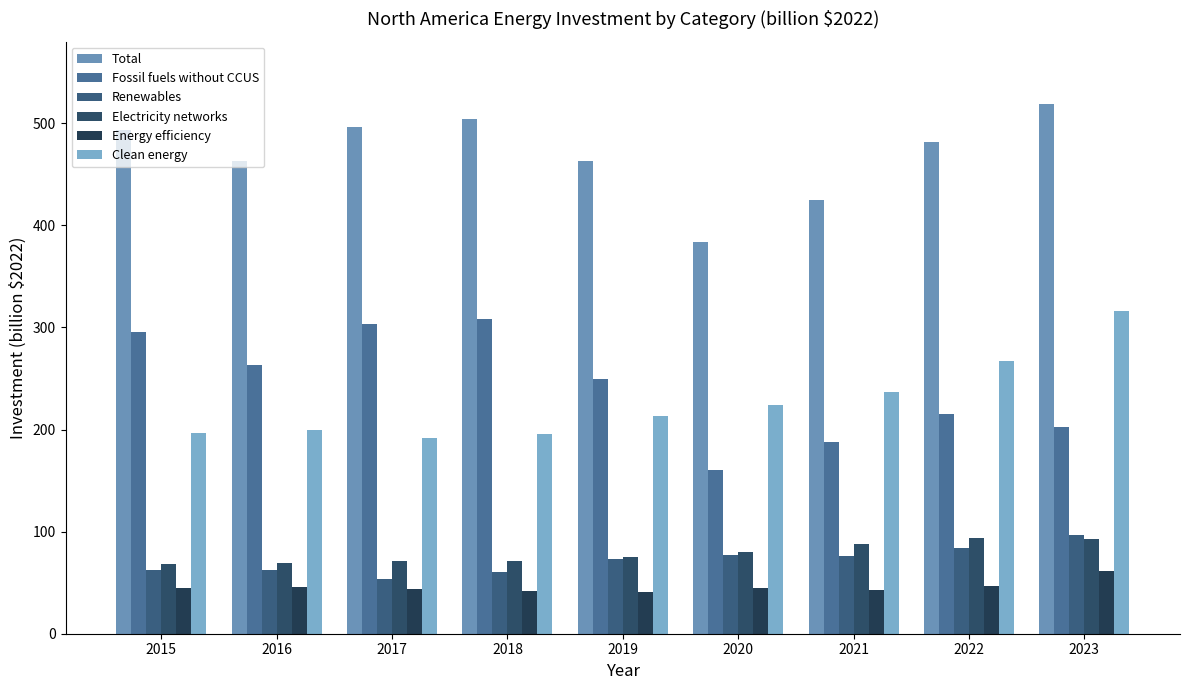

Reading right to left, transcribe all the data shown in this chart.

Total: 2023=519.0	2022=482.0	2021=425.0	2020=384.0	2019=463.0	2018=504.0	2017=496.0	2016=463.0	2015=493.0
Fossil fuels without CCUS: 2023=203.0	2022=215.0	2021=188.0	2020=160.0	2019=250.0	2018=308.0	2017=303.0	2016=263.0	2015=296.0
Renewables: 2023=96.9	2022=84.2	2021=76.6	2020=77.2	2019=72.8	2018=60.8	2017=53.3	2016=62.0	2015=62.9
Electricity networks: 2023=92.5	2022=93.6	2021=87.6	2020=80.2	2019=74.7	2018=71.5	2017=71.1	2016=69.4	2015=67.9
Energy efficiency: 2023=61.2	2022=47.2	2021=42.8	2020=44.9	2019=41.0	2018=42.2	2017=44.2	2016=45.5	2015=45.1
Clean energy: 2023=316.0	2022=267.0	2021=237.0	2020=224.0	2019=213.0	2018=196.0	2017=192.0	2016=200.0	2015=197.0